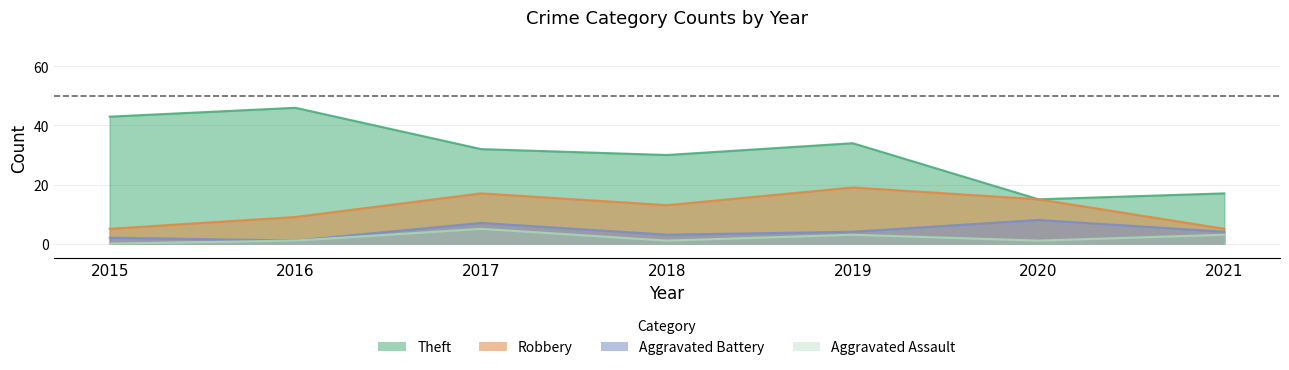

At which label does Aggravated Battery first exceed 4?

2017